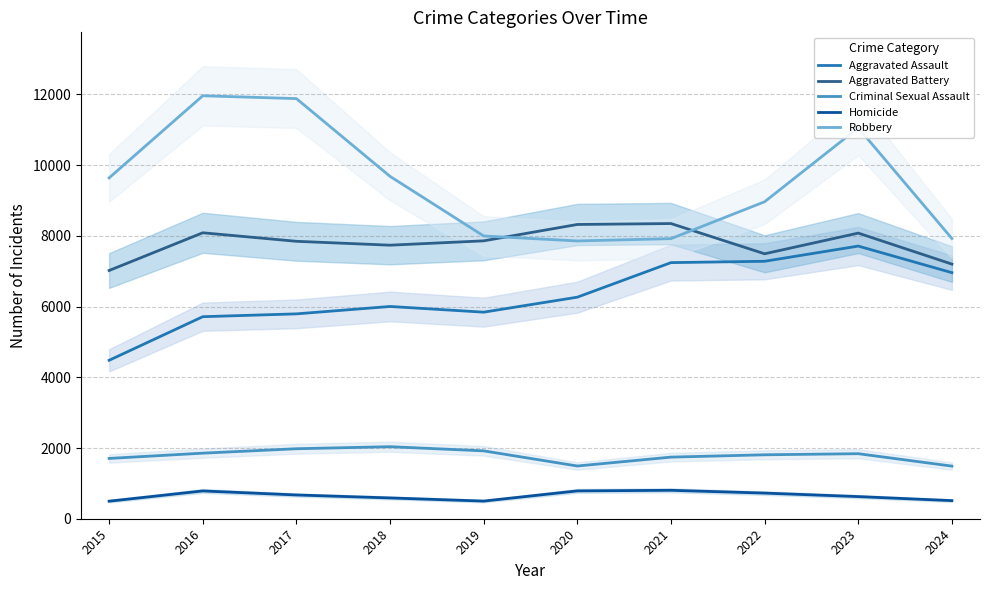

At which category is the sum across all series the highest?

2023